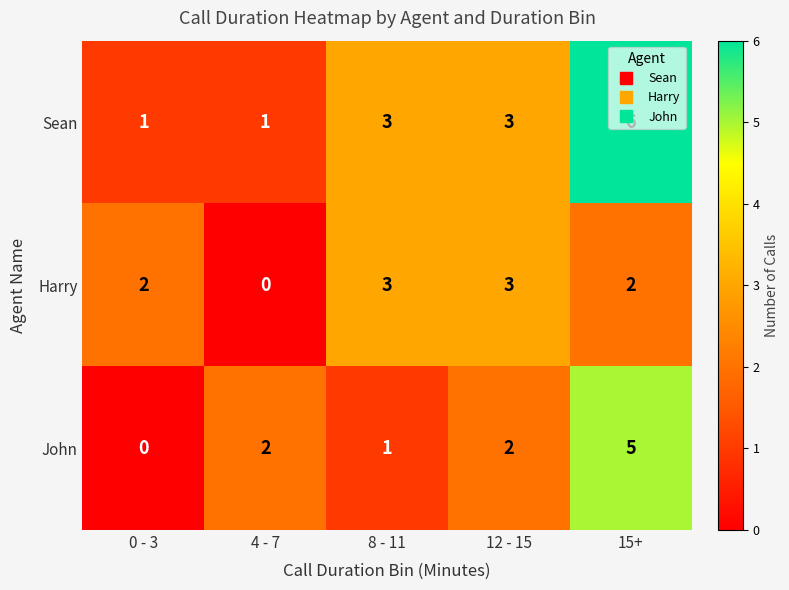

Rank the series by their maximum value, from highest to lowest.

Sean, John, Harry